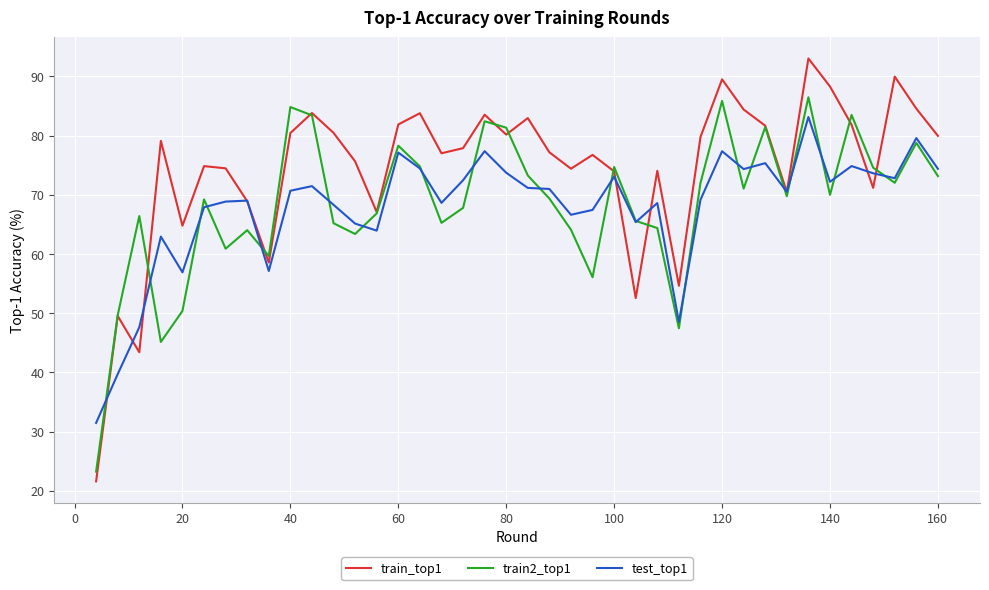

Which series has the largest range (max minus min)?

train_top1